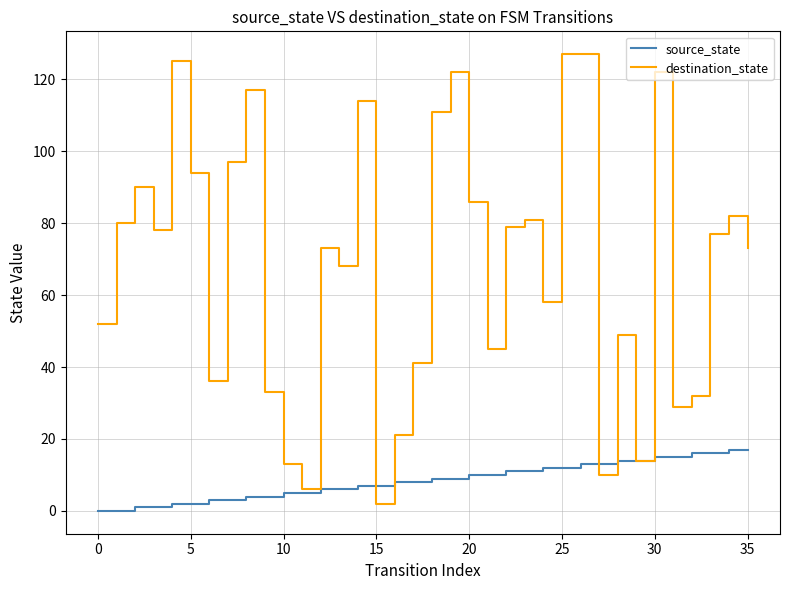

Which series has the largest total across all categories?

destination_state